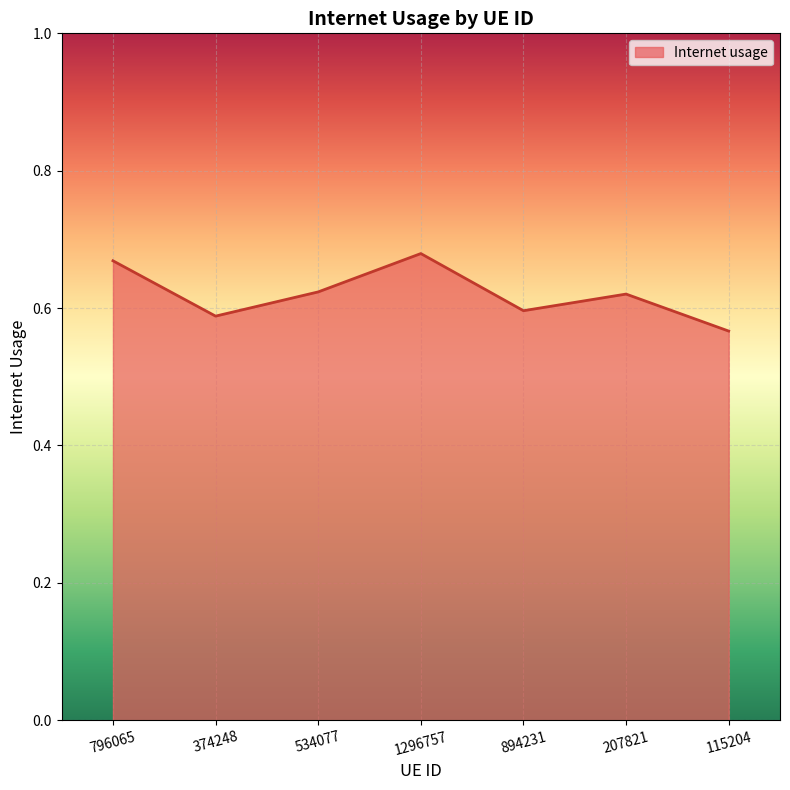

Which category has the lowest value across all series?

115204